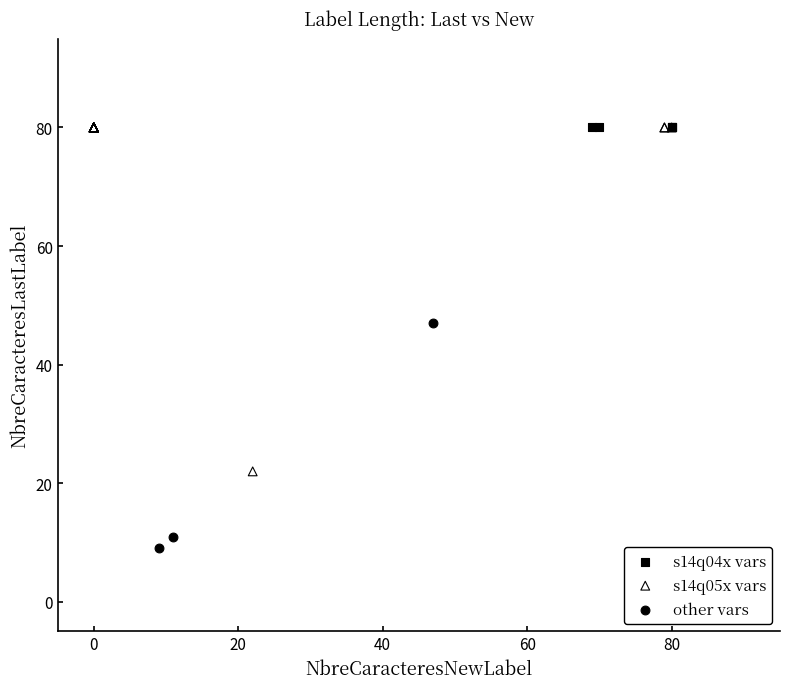

Which series reaches the minimum Y coordinate?

other vars